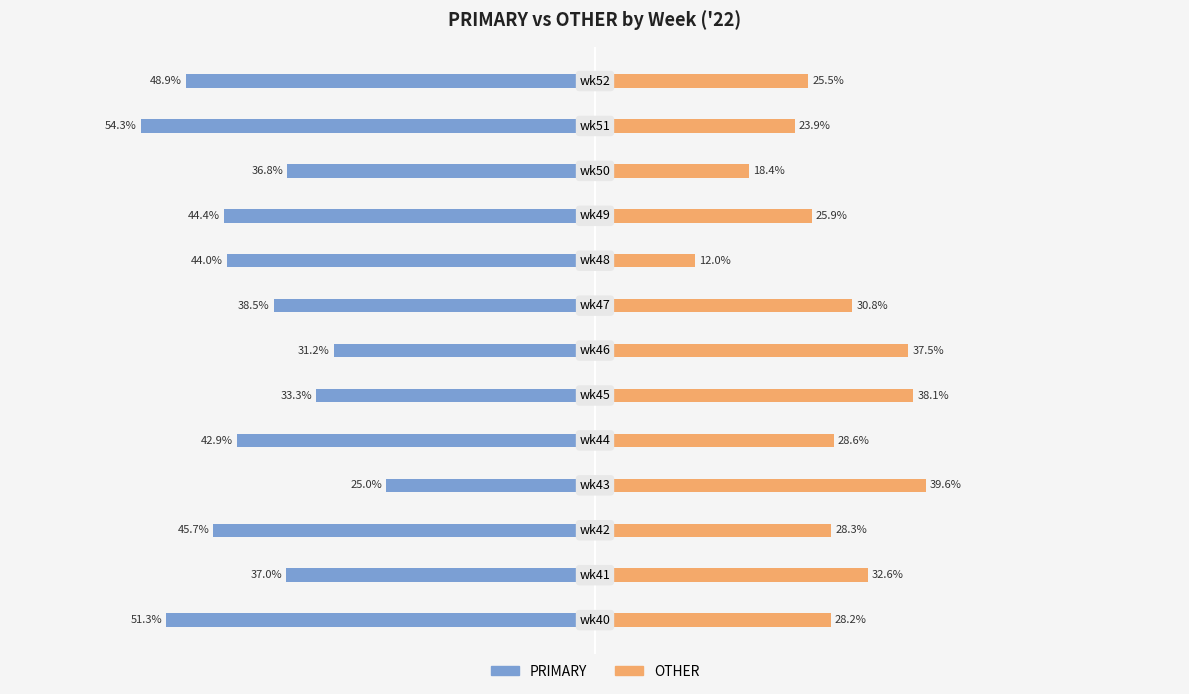

Is it true that PRIMARY equals -59.1 at 80?

False